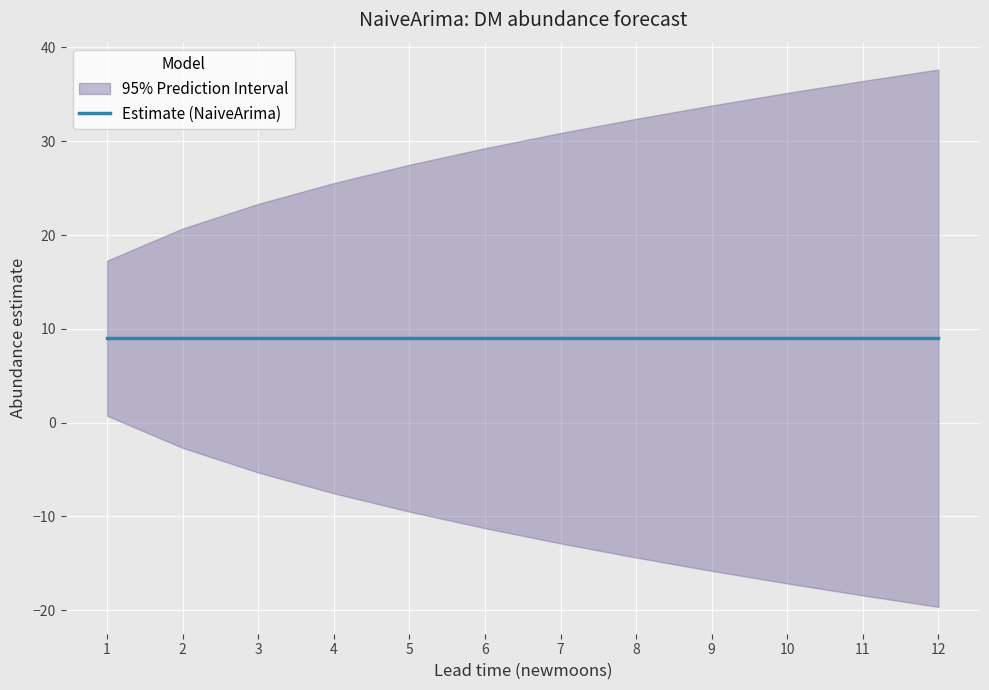

Which label corresponds to the largest value in the chart?

12